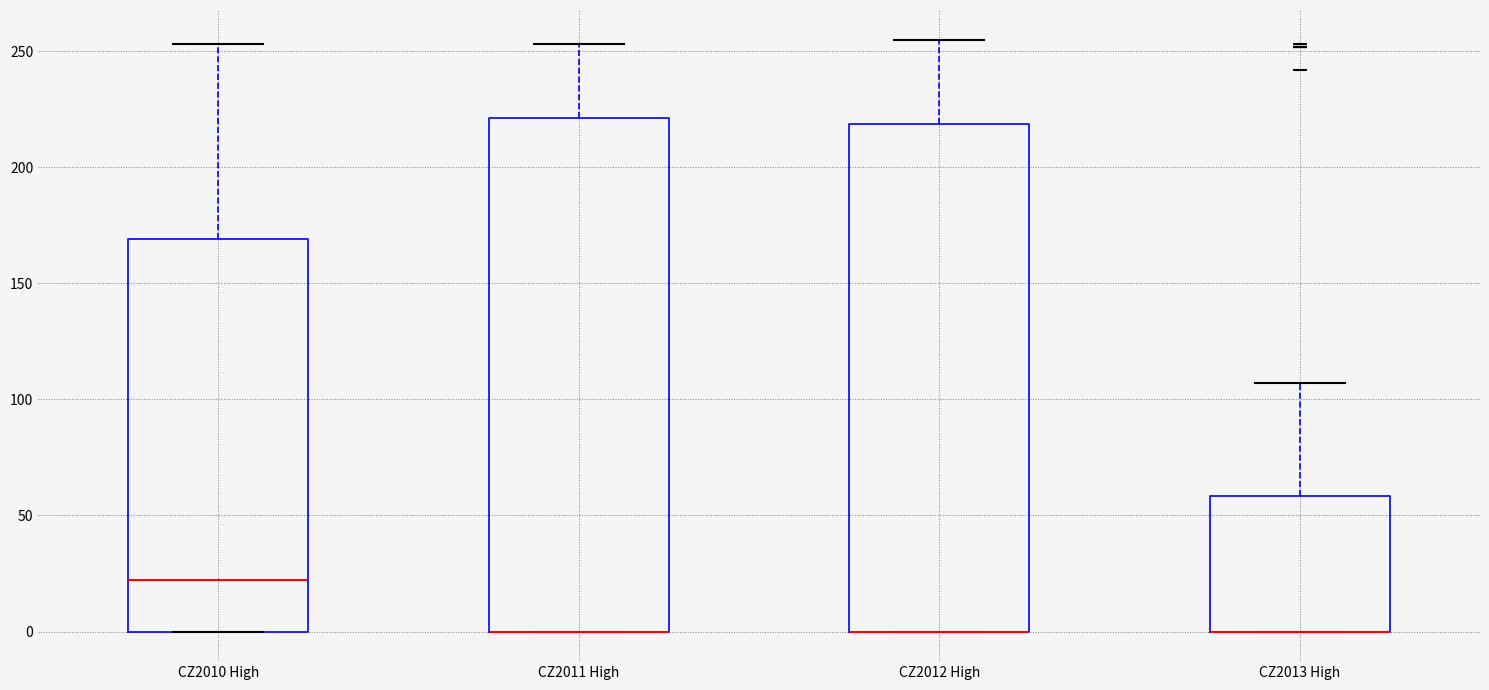

Reading left to right, read every box against the y-axis: the position of its median line, the range the box covers, and the ends of its whiskers. The values are not printed on the chart, so give them approximately, as read against the axis.

CZ2010 High: median 20, box 0 to 170, whiskers 0 to 255
CZ2011 High: median 0 (drawn on the box's lower edge), box 0 to 220, whiskers 0 to 255
CZ2012 High: median 0 (drawn on the box's lower edge), box 0 to 220, whiskers 0 to 255
CZ2013 High: median 0 (drawn on the box's lower edge), box 0 to 60, whiskers 0 to 105